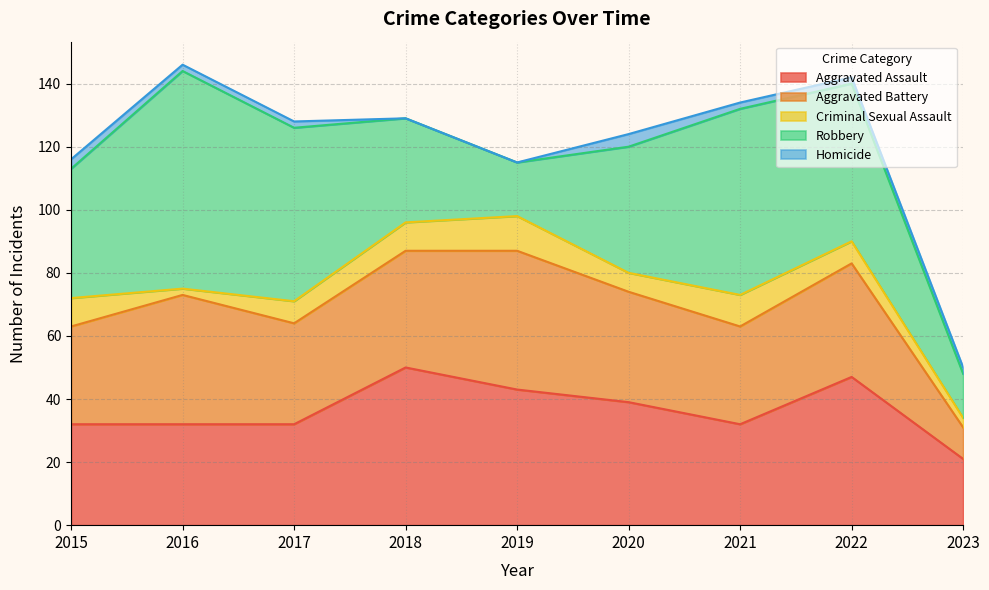

The value of Criminal Sexual Assault at 2016 is 3. True or false?

False